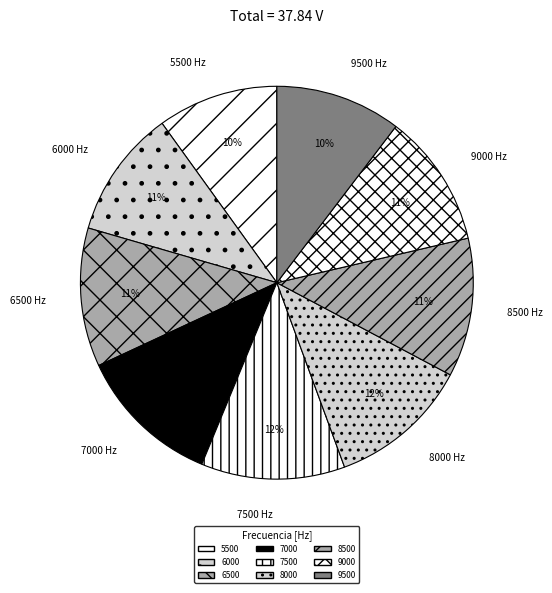

What is the ratio of the value at 6000 to the value at 7000?

0.9